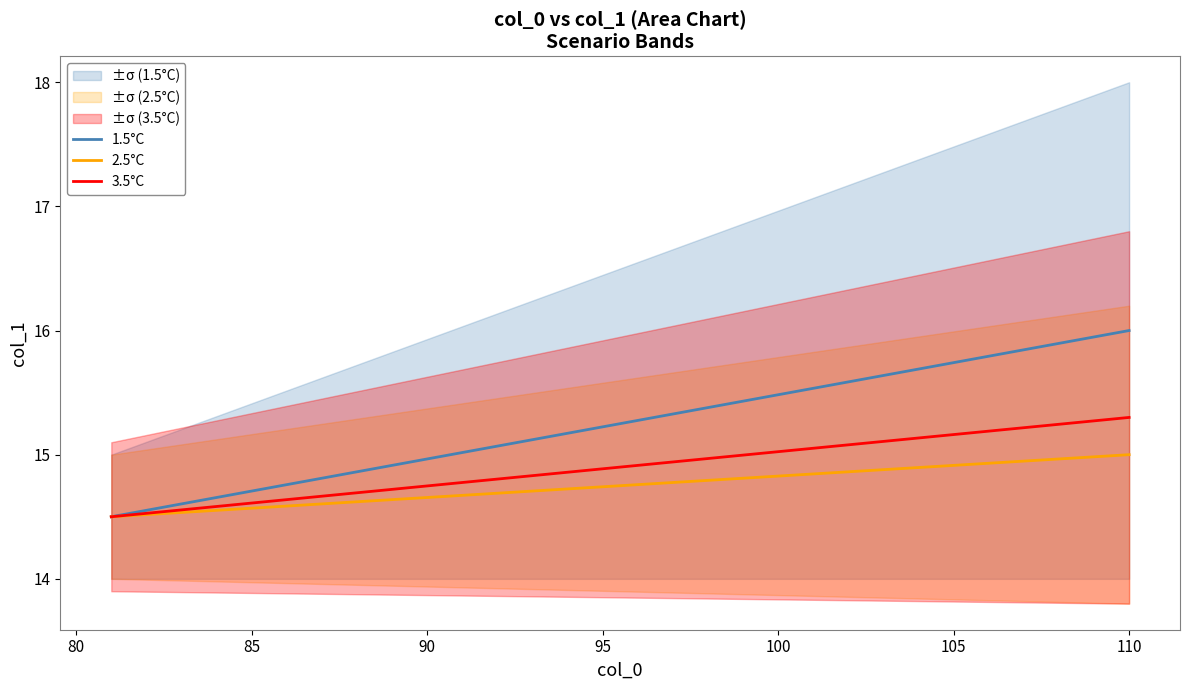

How many lines are shown in the chart?

3